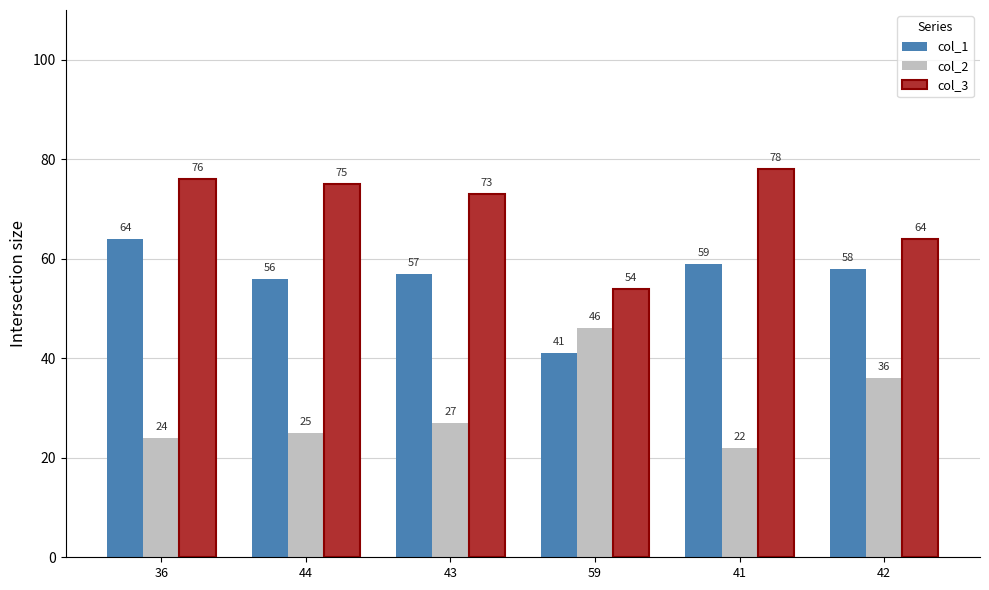

Which category has the lowest value in the col_2 series?

41